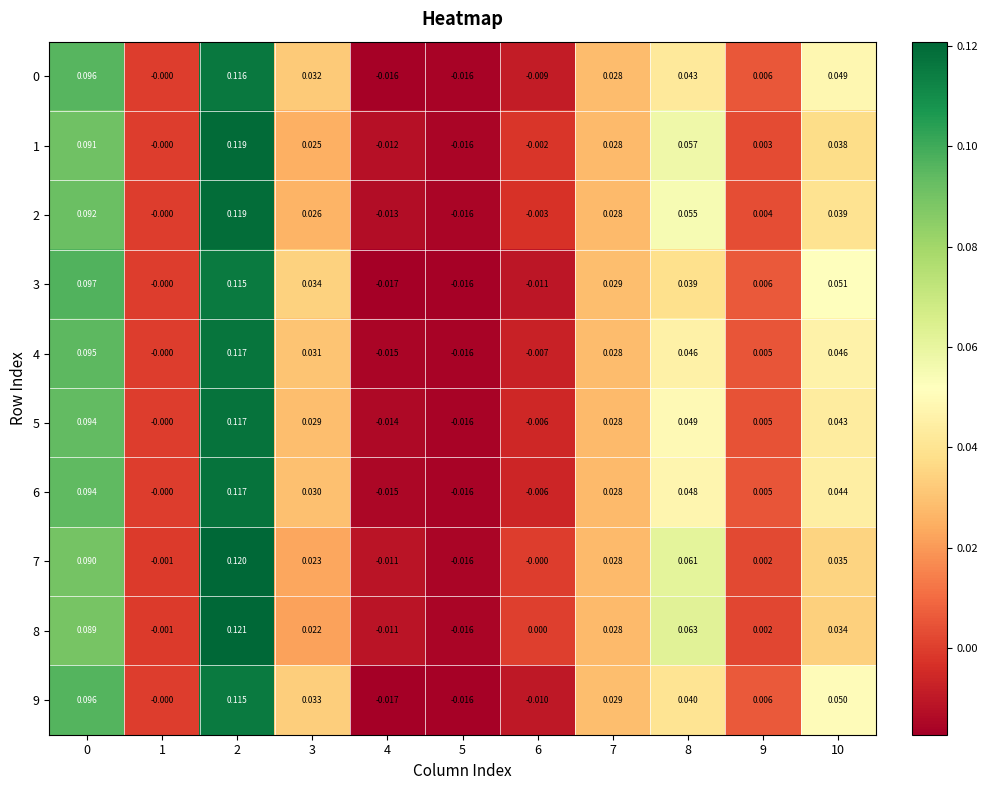

How many categories are shown in the chart?

11